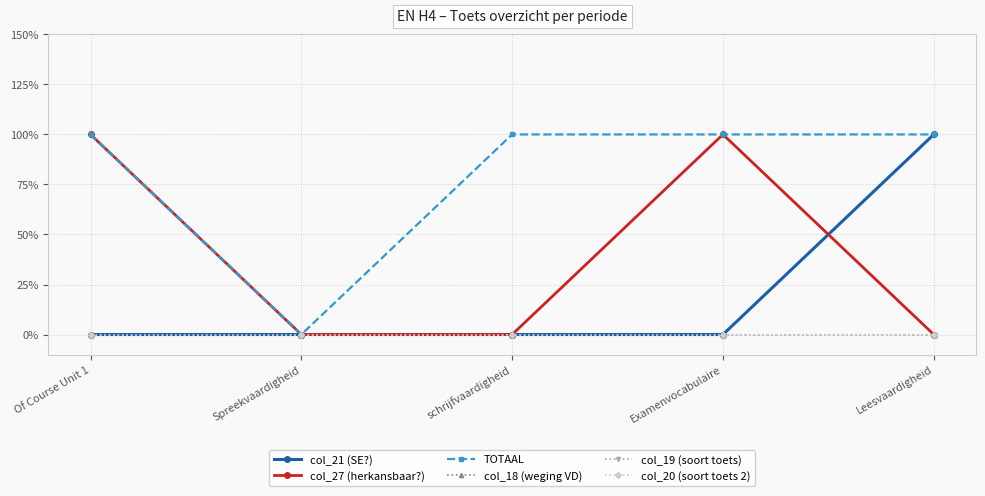

True or false: col_27 (herkansbaar?) and TOTAAL intersect in this chart.

False